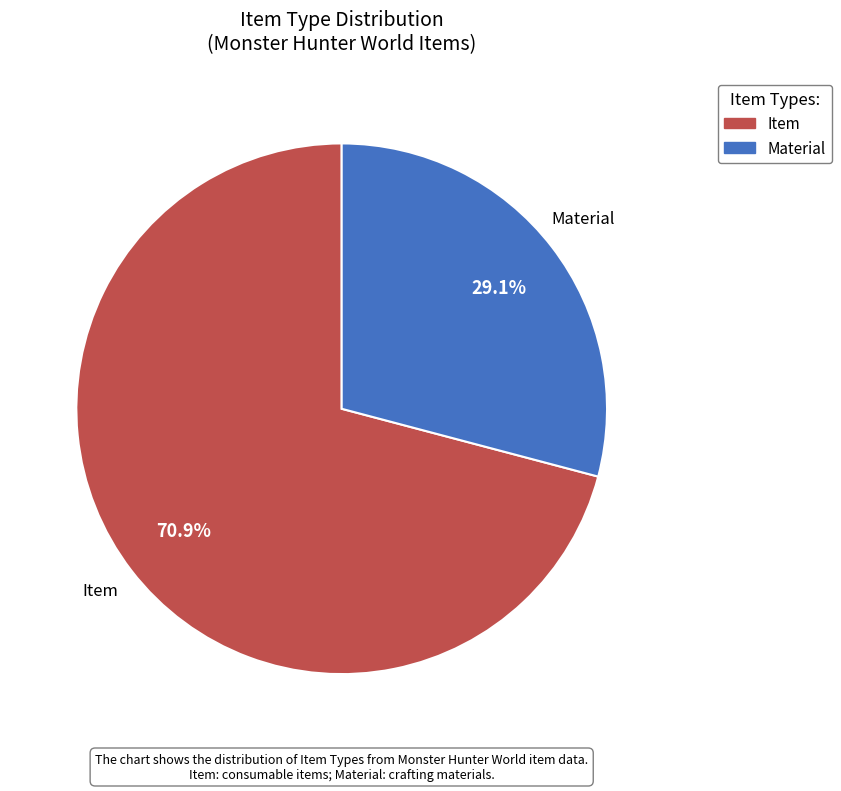

To the nearest percent, what portion does Item represent?

71%